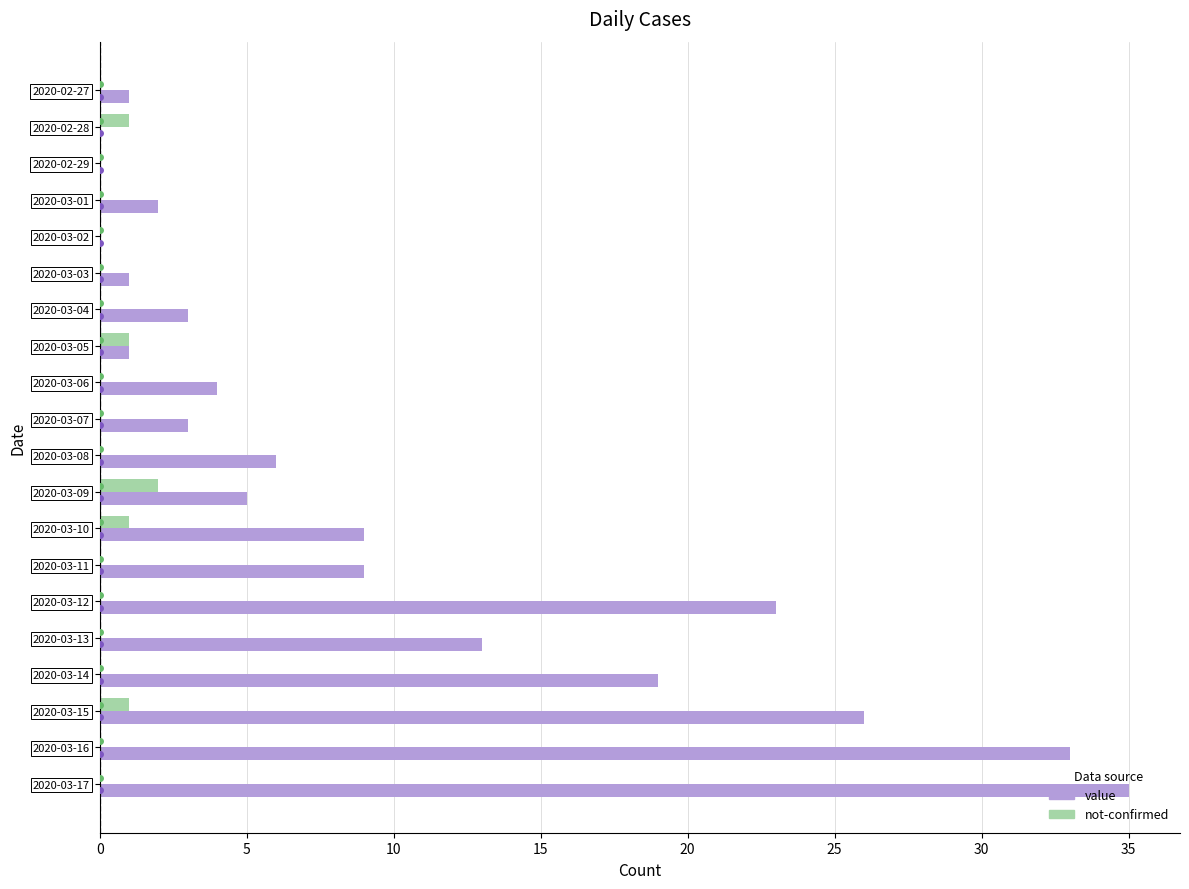

The value series shows 12 at 2020-03-17. True or false?

False